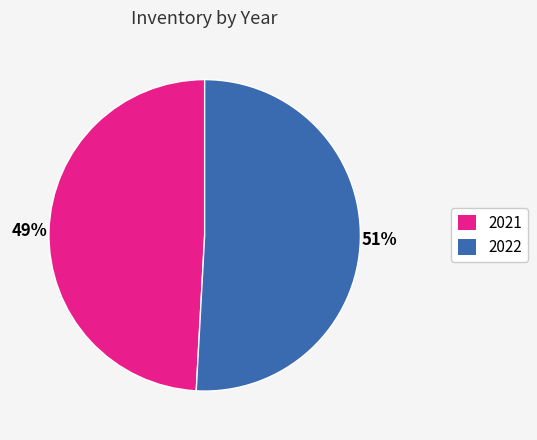

Is it true that 2021 is 49% of the pie?

True